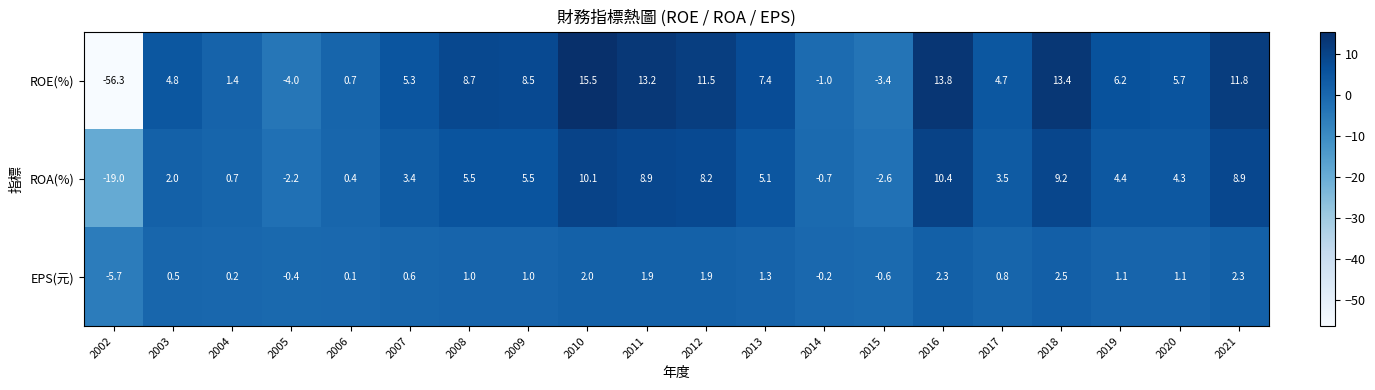

What is the total value across all series at 2006?

1.2